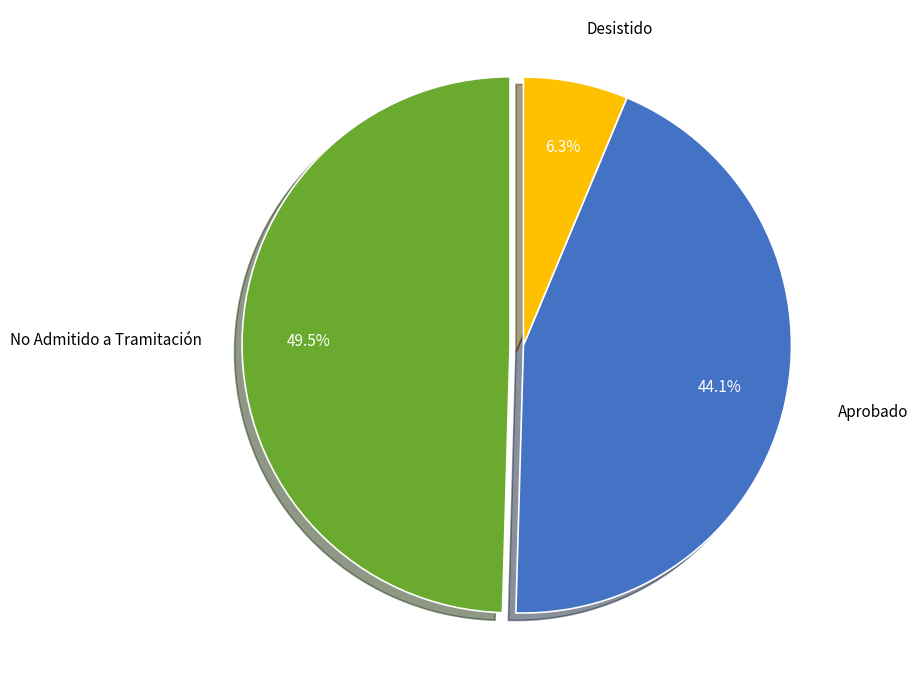

Is there a majority slice in this chart?

No